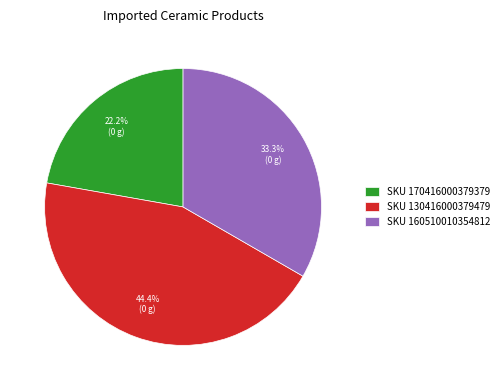

Is there a majority slice in this chart?

No